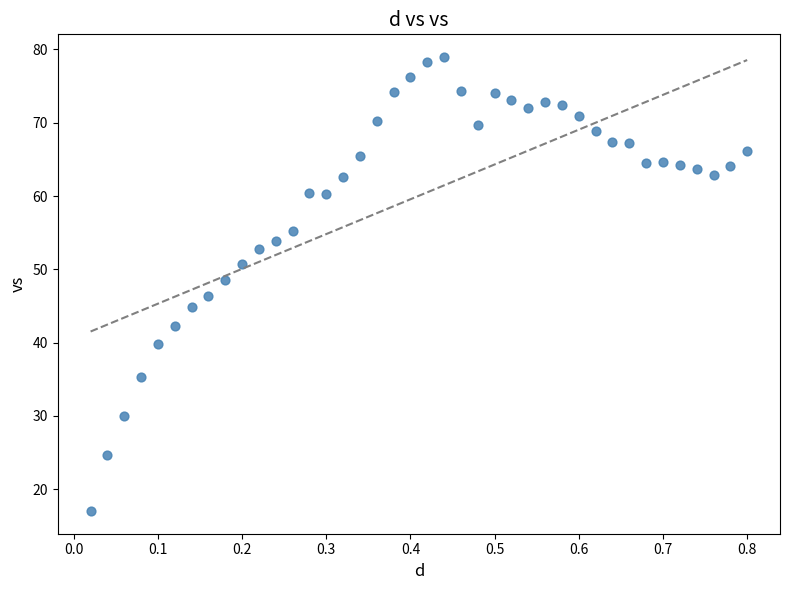

What is the range of Y values (max minus min)?

61.9